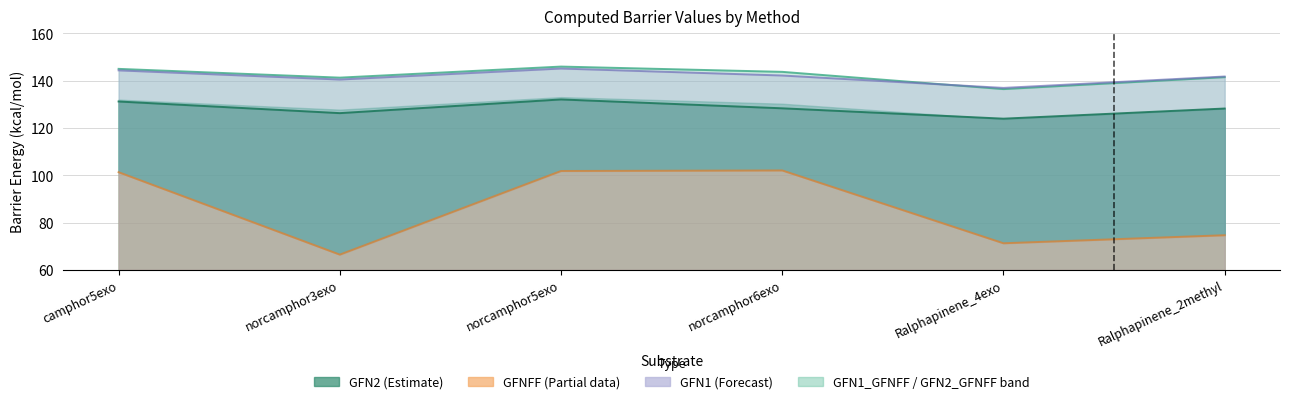

Rank the series by their maximum value, from lowest to highest.

GFNFF, GFN2, GFN1_GFNFF, GFN2_GFNFF